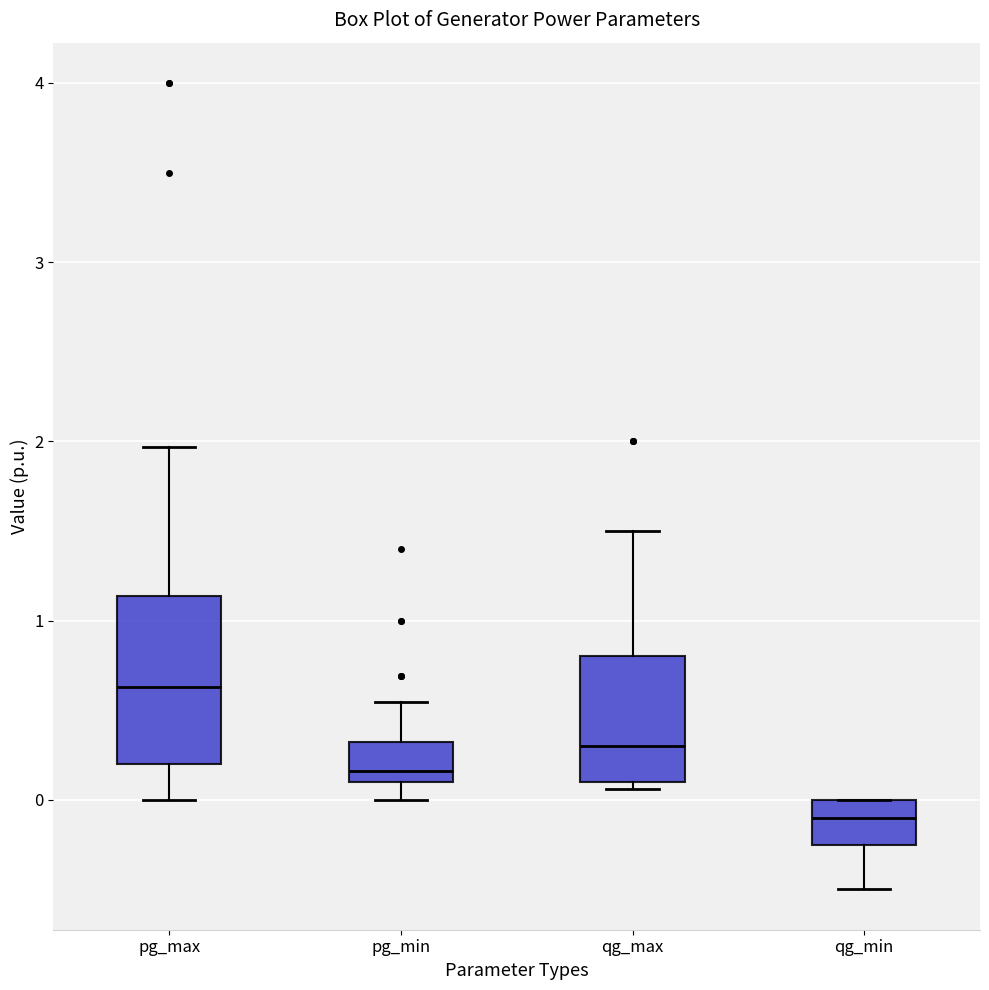

Which box's median line is the lowest?

qg_min